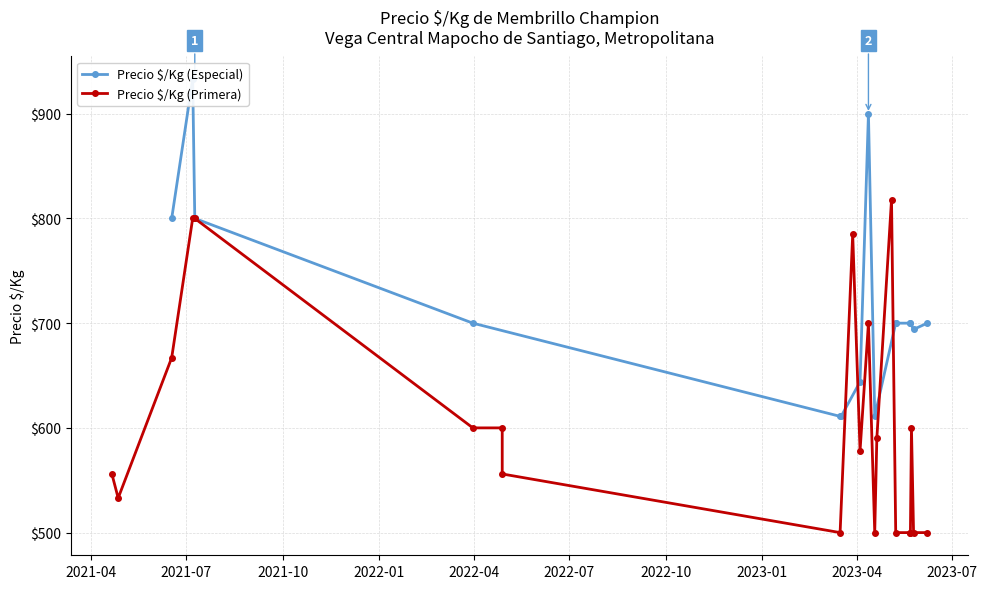

Is this an area chart (filled region under the line)?

No